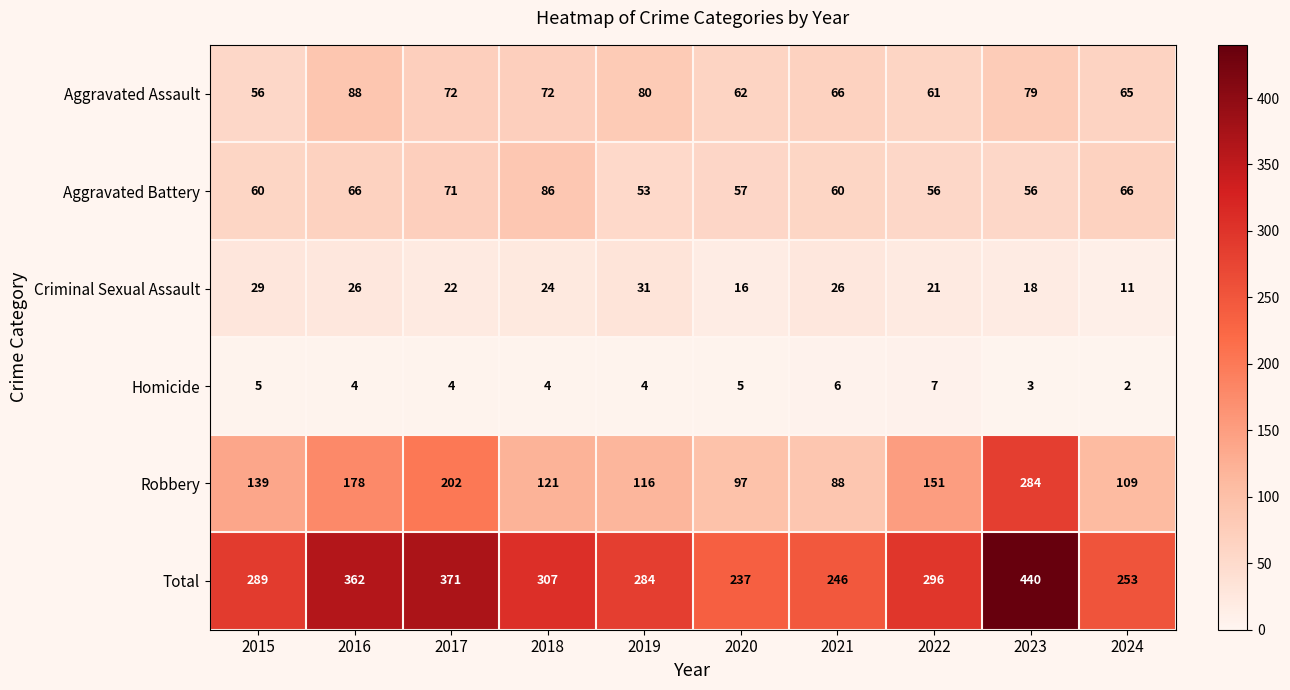

Rank the series by their maximum value, from lowest to highest.

Homicide, Criminal Sexual Assault, Aggravated Battery, Aggravated Assault, Robbery, Total